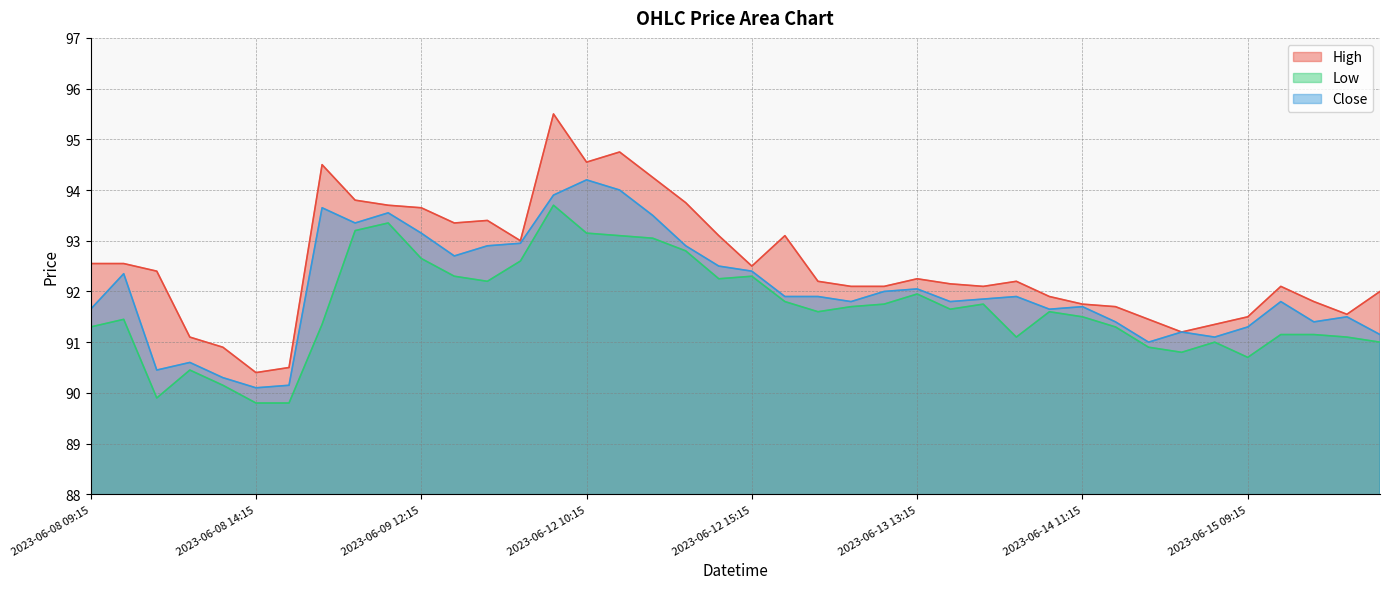

At which label does Low reach its peak?

2023-06-12 09:15